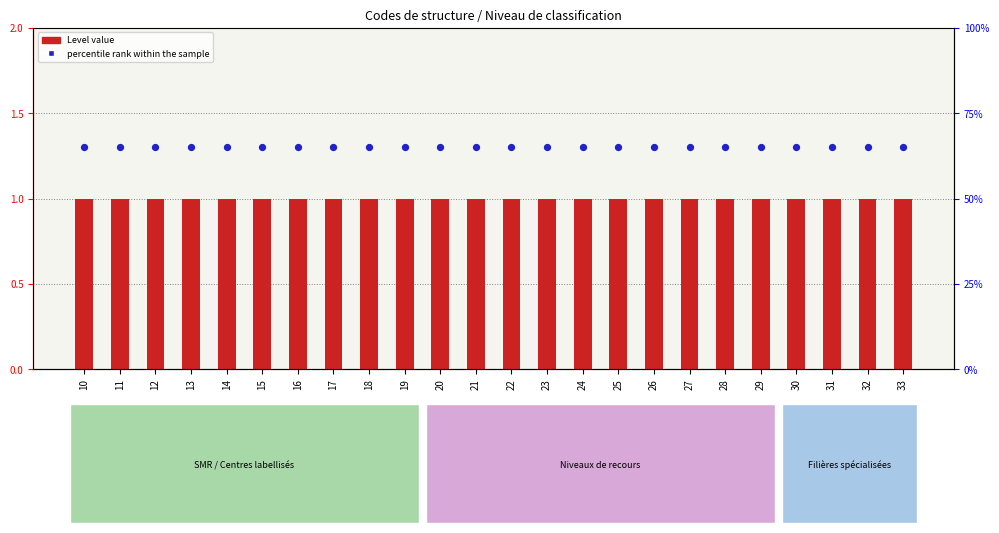

Is the value of Level at 30 greater than the value of percentile rank within the sample at 19?

No